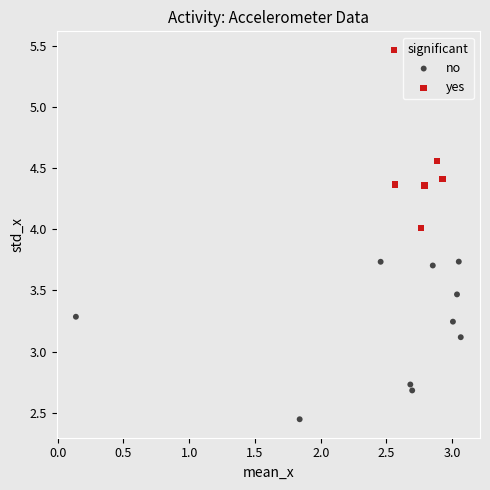

Which series contains the lowest Y value?

no